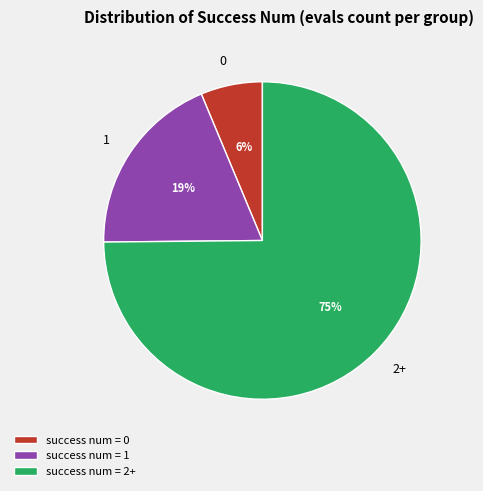

To the nearest percent, what percentage of the pie is 1?

19%